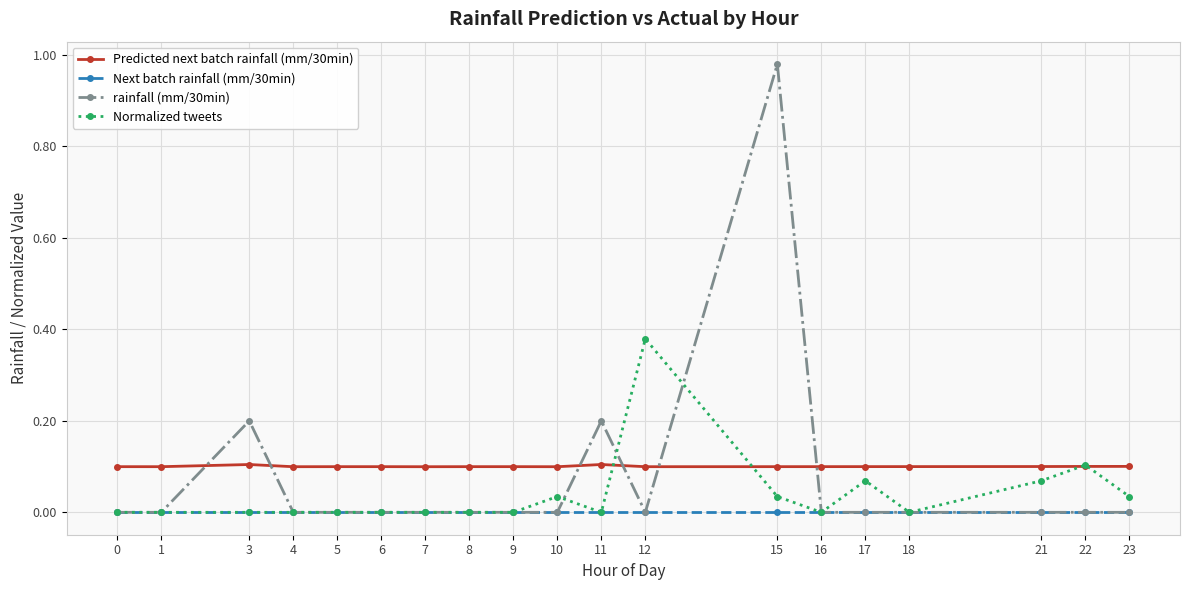

The value of Next batch rainfall (mm/30min) at 5 is 0.0. True or false?

True